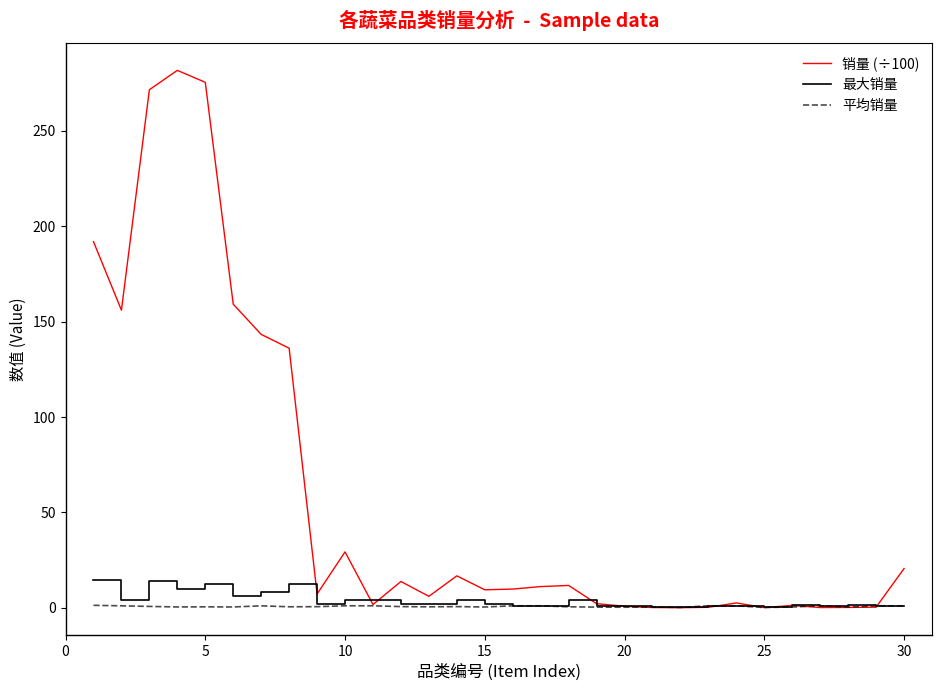

What is the greatest value displayed?

281.6